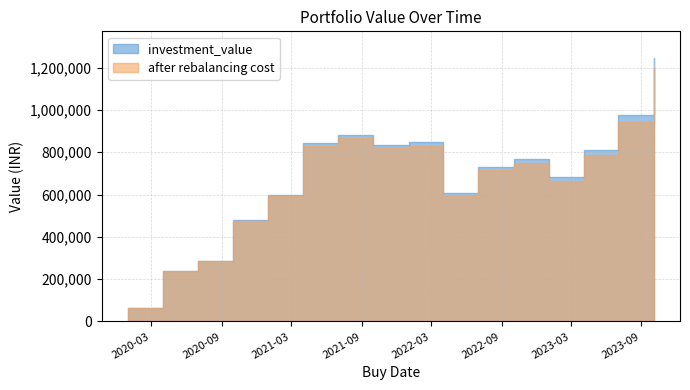

What is the difference between the maximum and minimum values in the after rebalancing cost series?

1139064.7